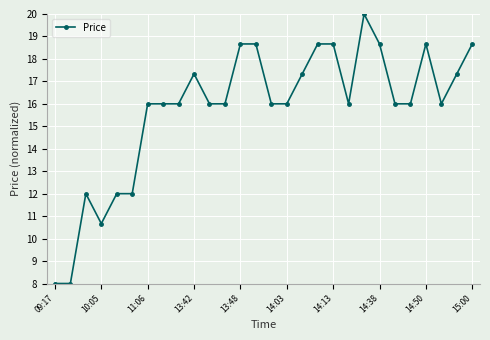

What is the value of the 1st point from the left?

8.0